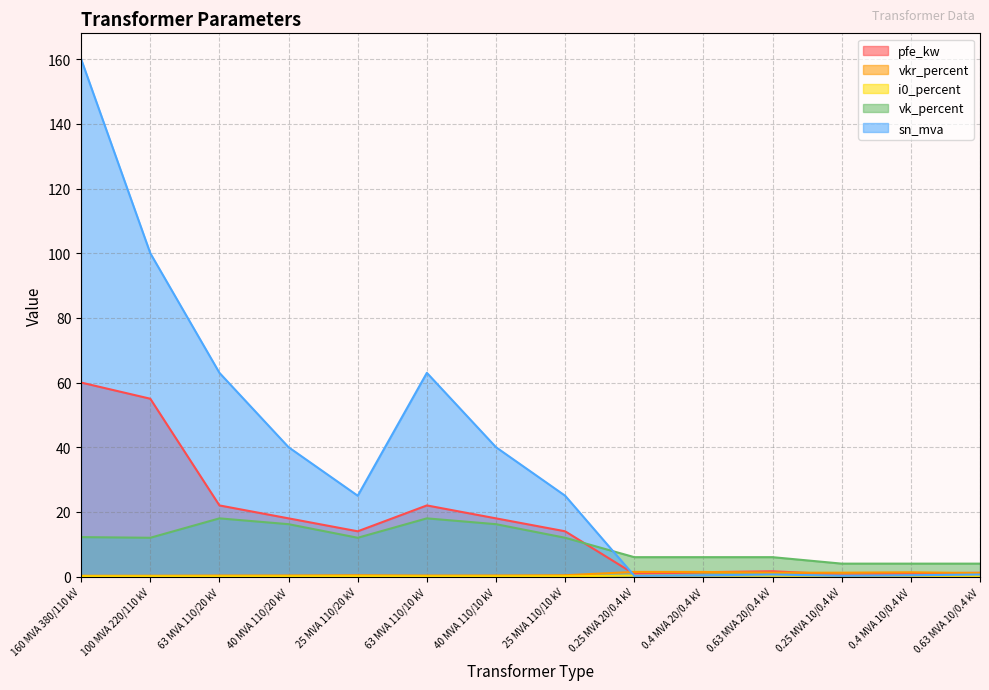

The vkr_percent series shows 1.2 at 0.63 MVA 20/0.4 kV. True or false?

True